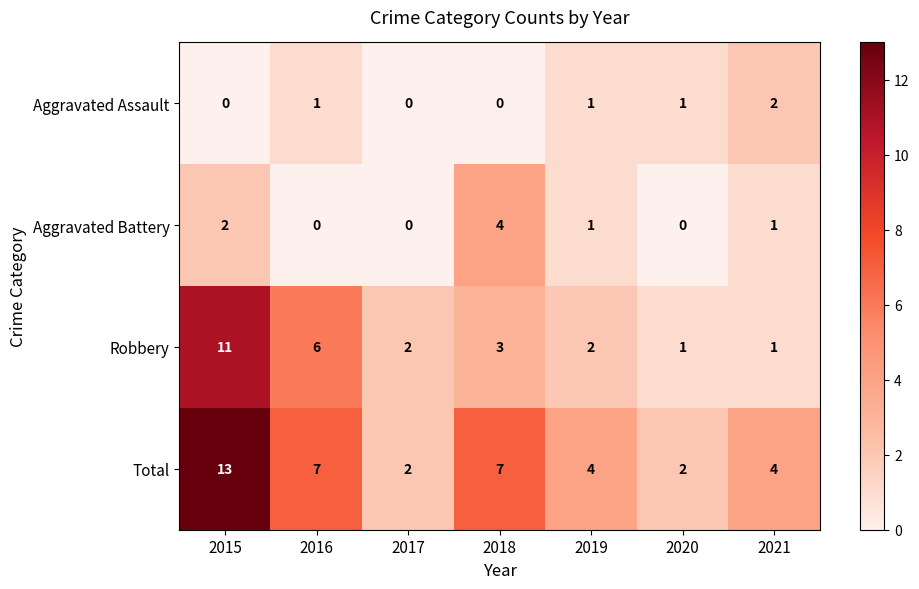

How many data points does each series have?

7